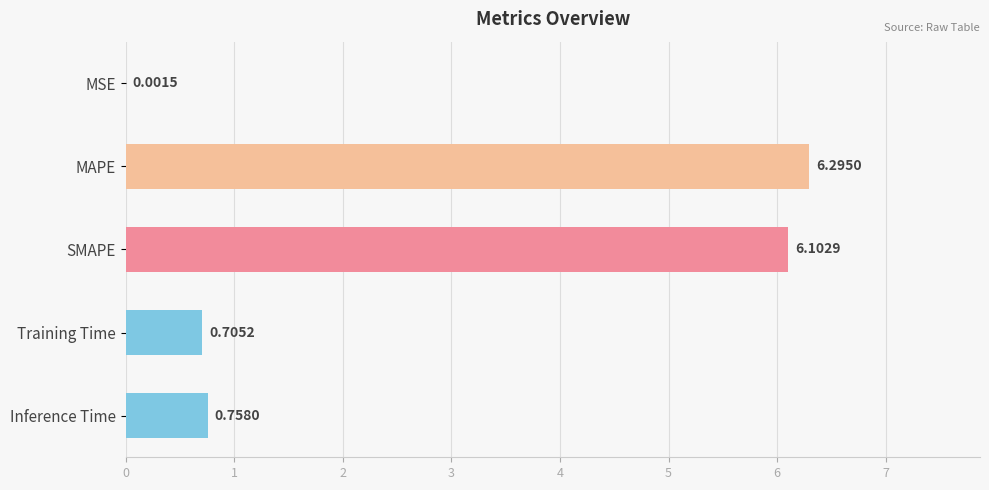

Which category has the highest value across all series?

MAPE